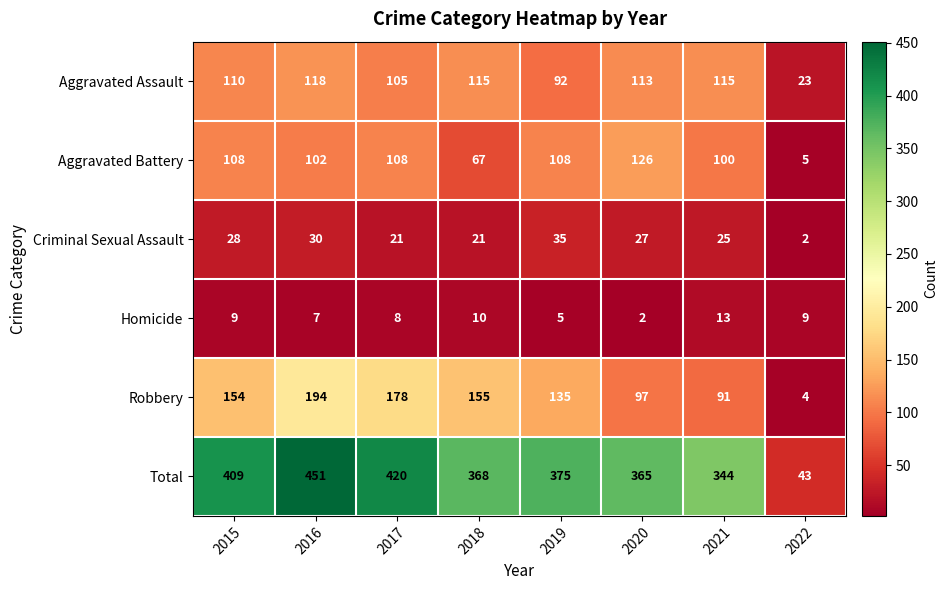

What is the total value across all series at 2015?

818